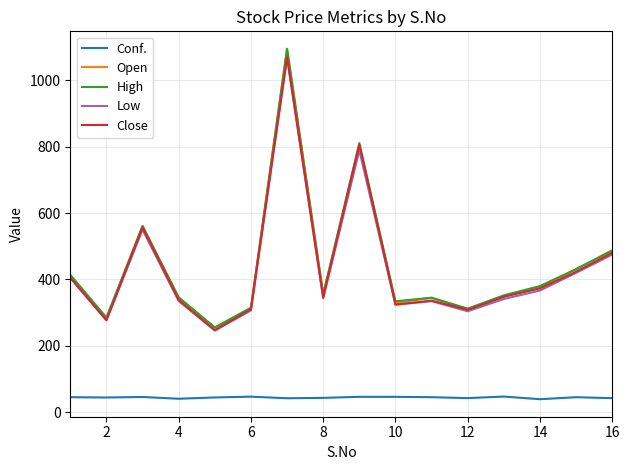

What is the maximum value shown in the chart?

1095.0